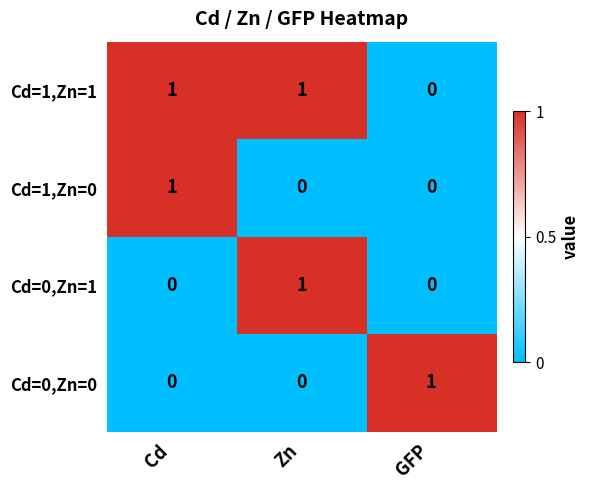

The Cd=0,Zn=1 series shows 0 at Zn. True or false?

False